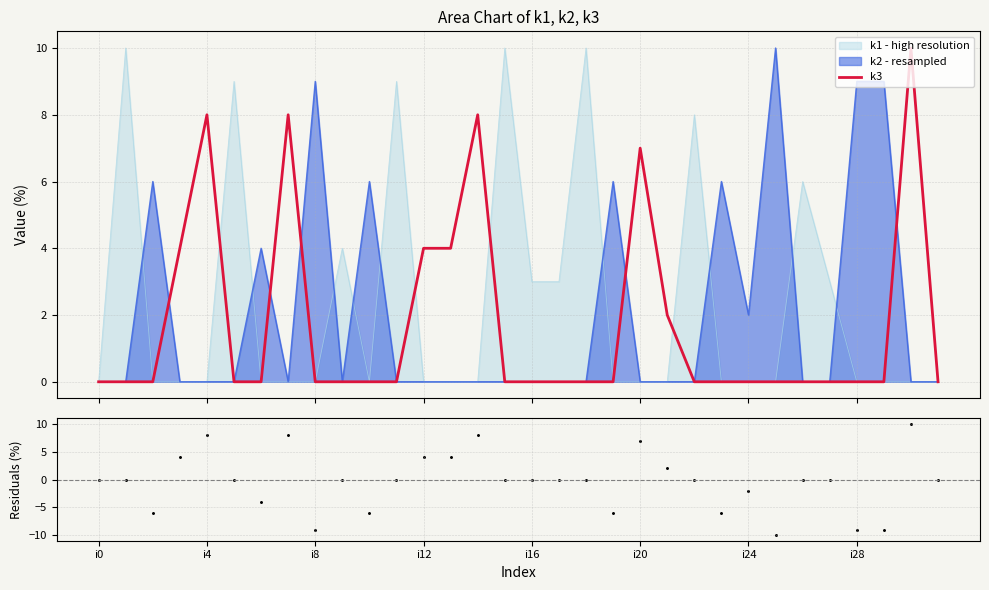

At which category is the sum across all series the highest?

30